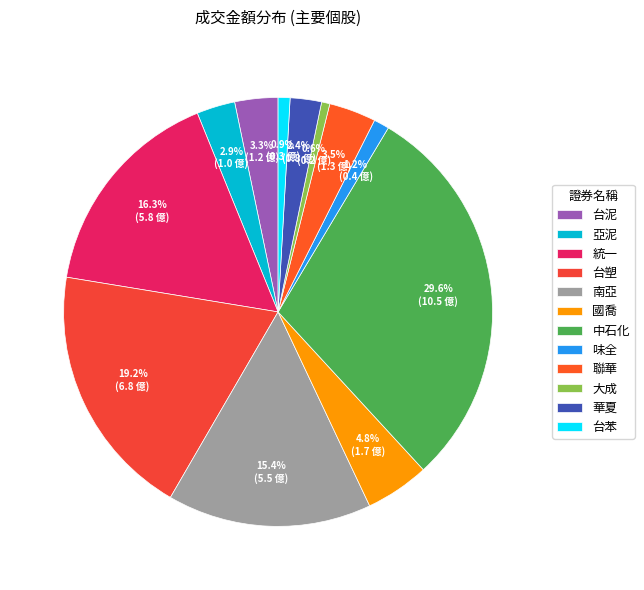

True or false: 台塑 accounts for 19% of the total.

True